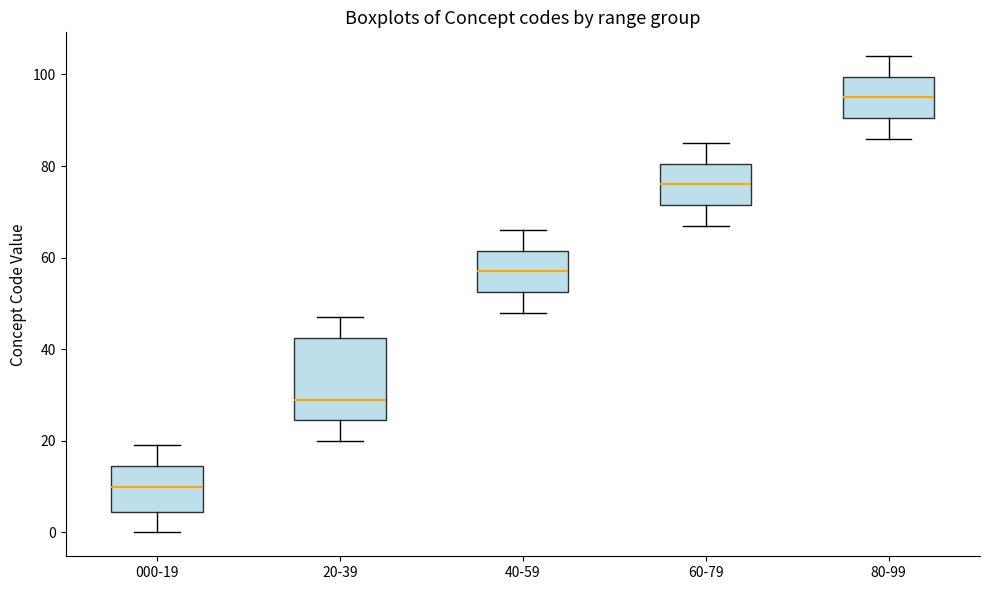

Reading left to right, transcribe this box plot: for each box, give where its median line is, the range the box spans, and where its two whiskers end, as read against the y-axis. The values are not printed on the chart, so give them approximately, as read against the axis.

000-19: median 10, box 4 to 14, whiskers 0 to 20
20-39: median 30, box 24 to 42, whiskers 20 to 48
40-59: median 58, box 52 to 62, whiskers 48 to 66
60-79: median 76, box 72 to 80, whiskers 68 to 86
80-99: median 96, box 90 to 100, whiskers 86 to 104